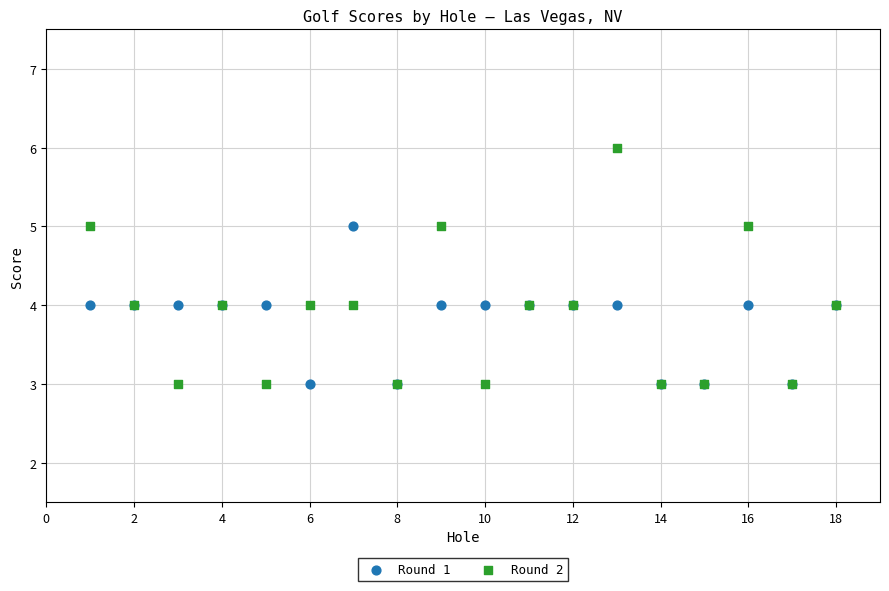

Which series contains the highest Y value?

Round 2